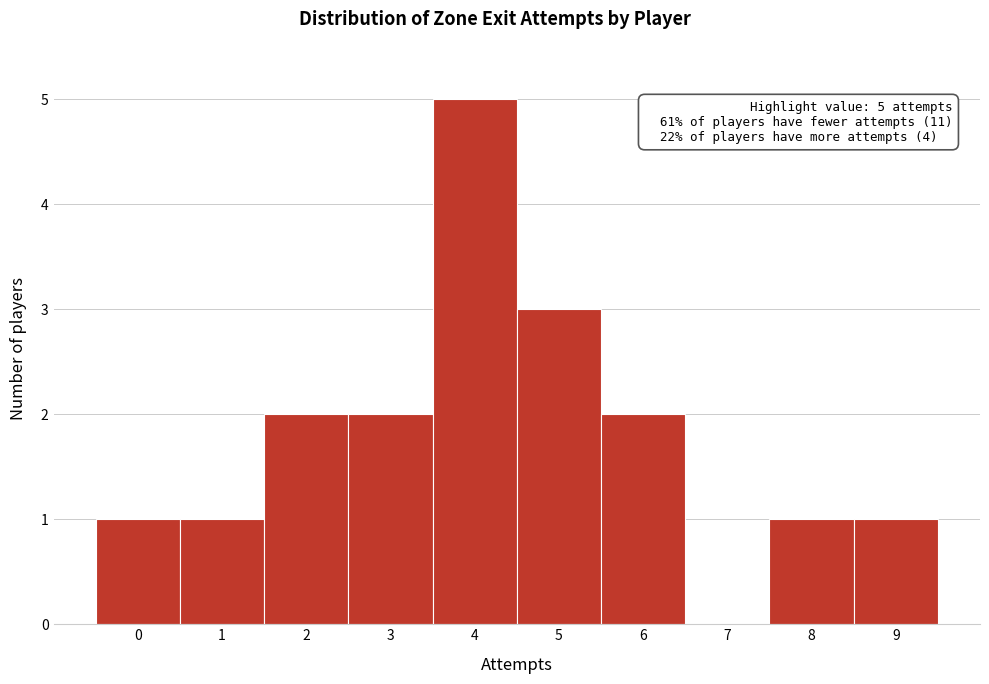

Which range on the x-axis has the tallest bar?

3.5 to 4.5